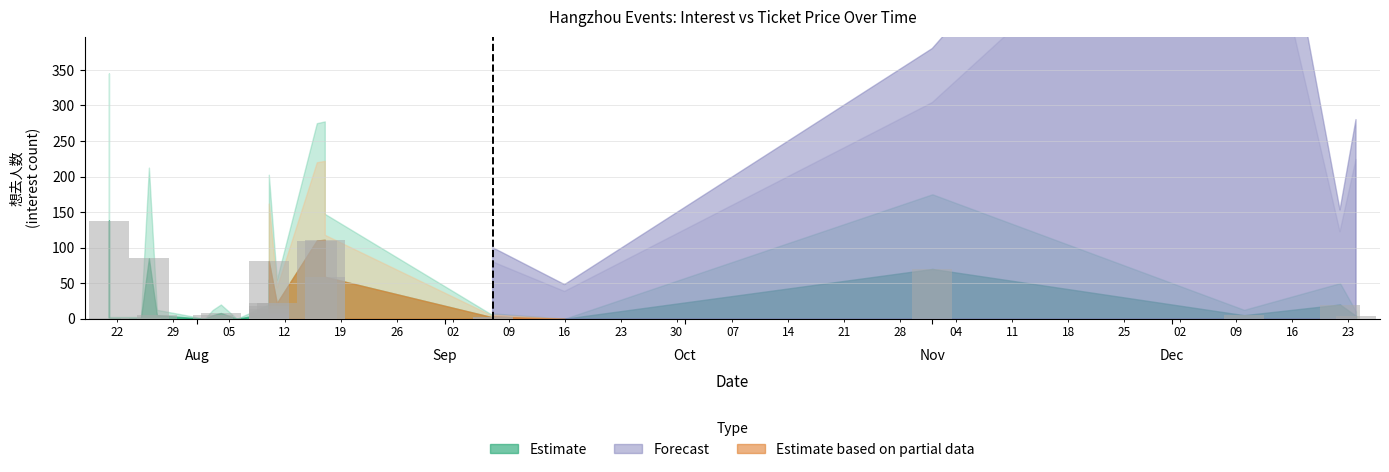

How many values are below 8?

12